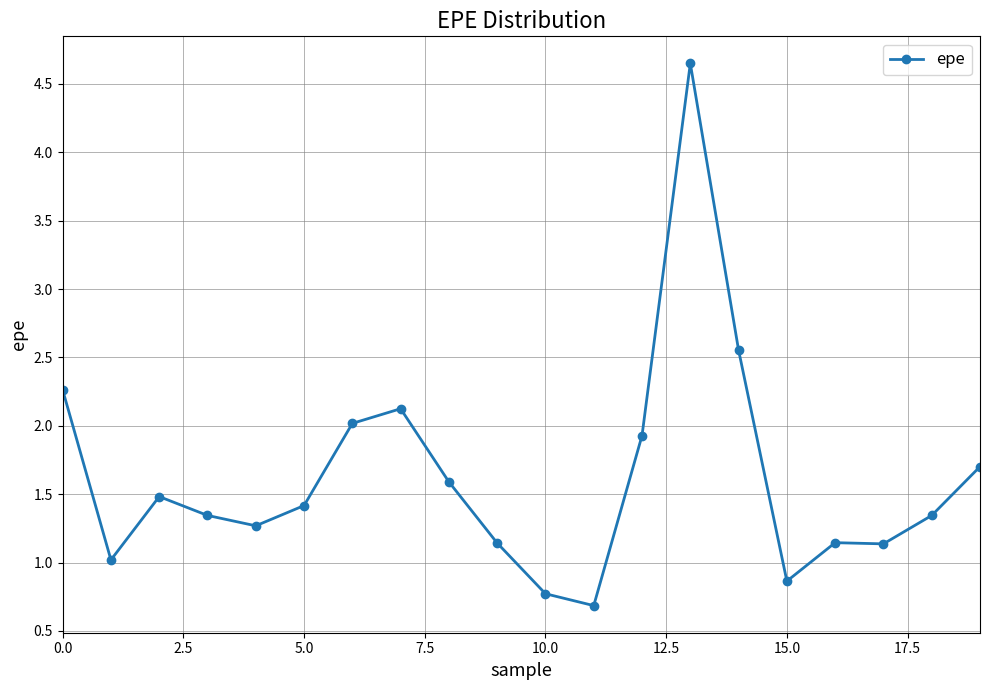

Does the chart have visible grid lines?

Yes